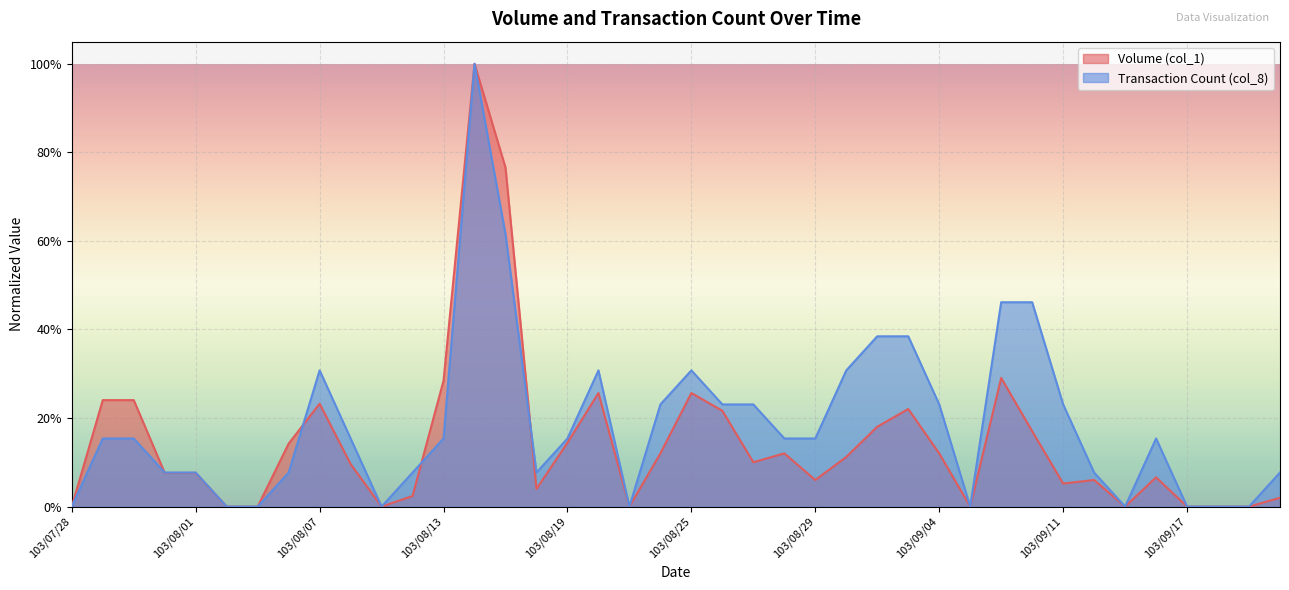

Reading left to right, extract all data points from this chart.

Volume (col_1): 0.0	0.2	0.2	0.1	0.1	0.0	0.0	0.1	0.2	0.1	0.0	0.0	0.3	1.0	0.8	0.0	0.1	0.3	0.0	0.1	0.3	0.2	0.1	0.1	0.1	0.1	0.2	0.2	0.1	0.0	0.3	0.2	0.1	0.1	0.0	0.1	0.0	0.0	0.0	0.0
Transaction Count (col_8): 0.0	0.2	0.2	0.1	0.1	0.0	0.0	0.1	0.3	0.2	0.0	0.1	0.2	1.0	0.6	0.1	0.2	0.3	0.0	0.2	0.3	0.2	0.2	0.2	0.2	0.3	0.4	0.4	0.2	0.0	0.5	0.5	0.2	0.1	0.0	0.2	0.0	0.0	0.0	0.1